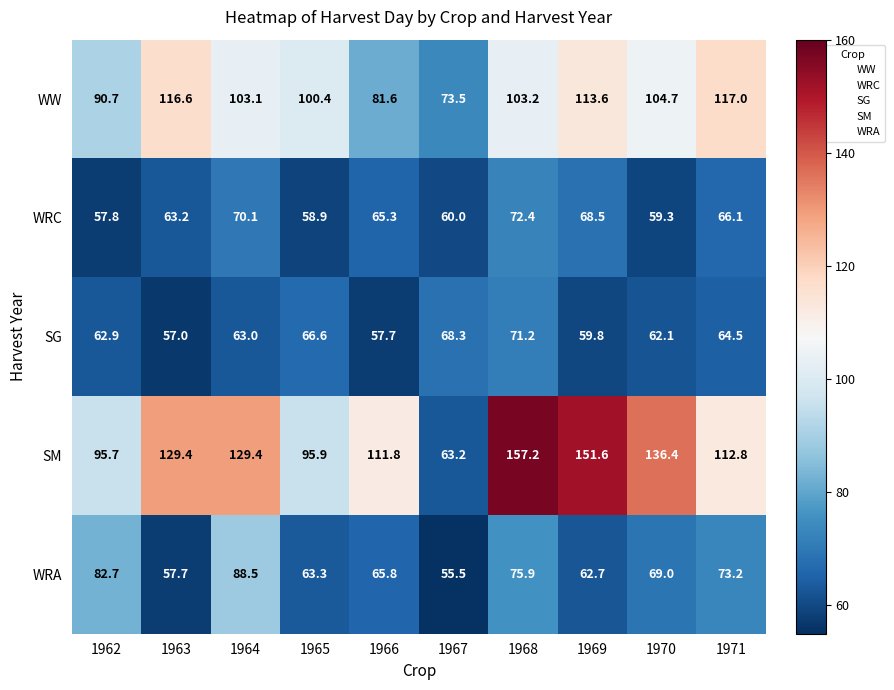

At which label does SM first exceed 129?

1963